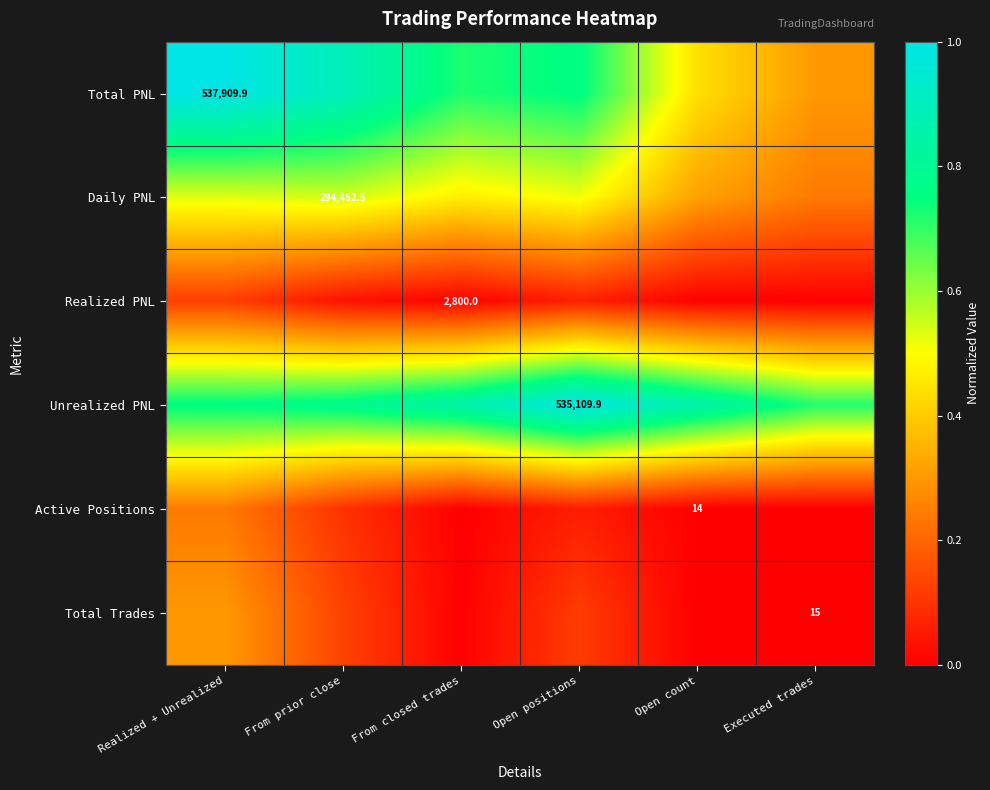

Is the value of Total Trades at Open count greater than the value of Daily PNL at Realized + Unrealized?

No